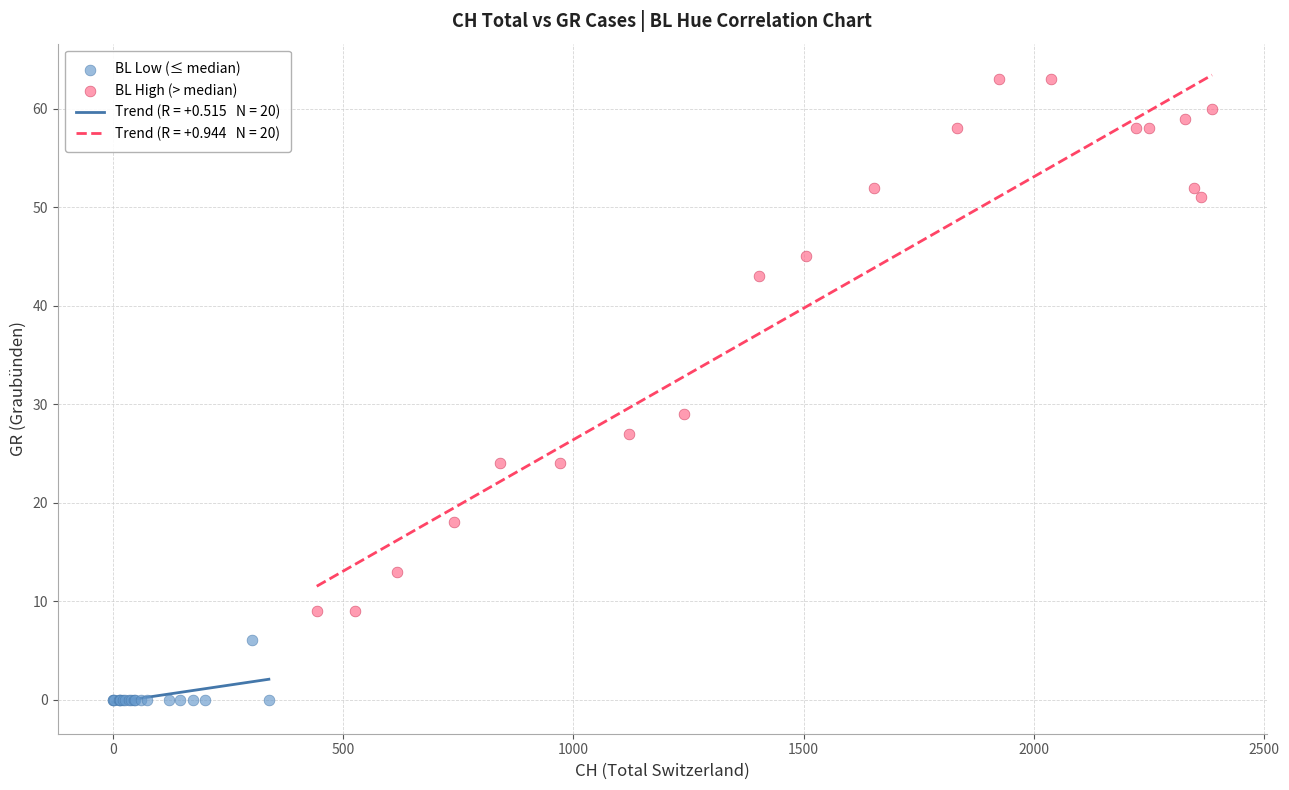

Which series reaches the maximum Y coordinate?

BL High (> median)